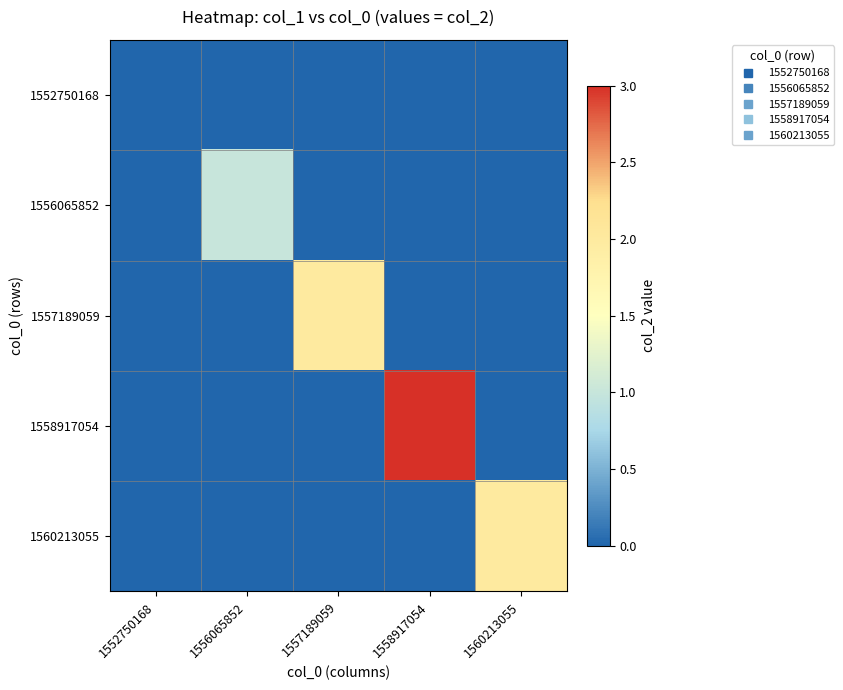

Reading right to left, what are all the values shown in this chart?

1552750168: 1560213055=0	1558917054=0	1557189059=0	1556065852=0	1552750168=0
1556065852: 1560213055=0	1558917054=0	1557189059=0	1556065852=1	1552750168=0
1557189059: 1560213055=0	1558917054=0	1557189059=2	1556065852=0	1552750168=0
1558917054: 1560213055=0	1558917054=3	1557189059=0	1556065852=0	1552750168=0
1560213055: 1560213055=2	1558917054=0	1557189059=0	1556065852=0	1552750168=0